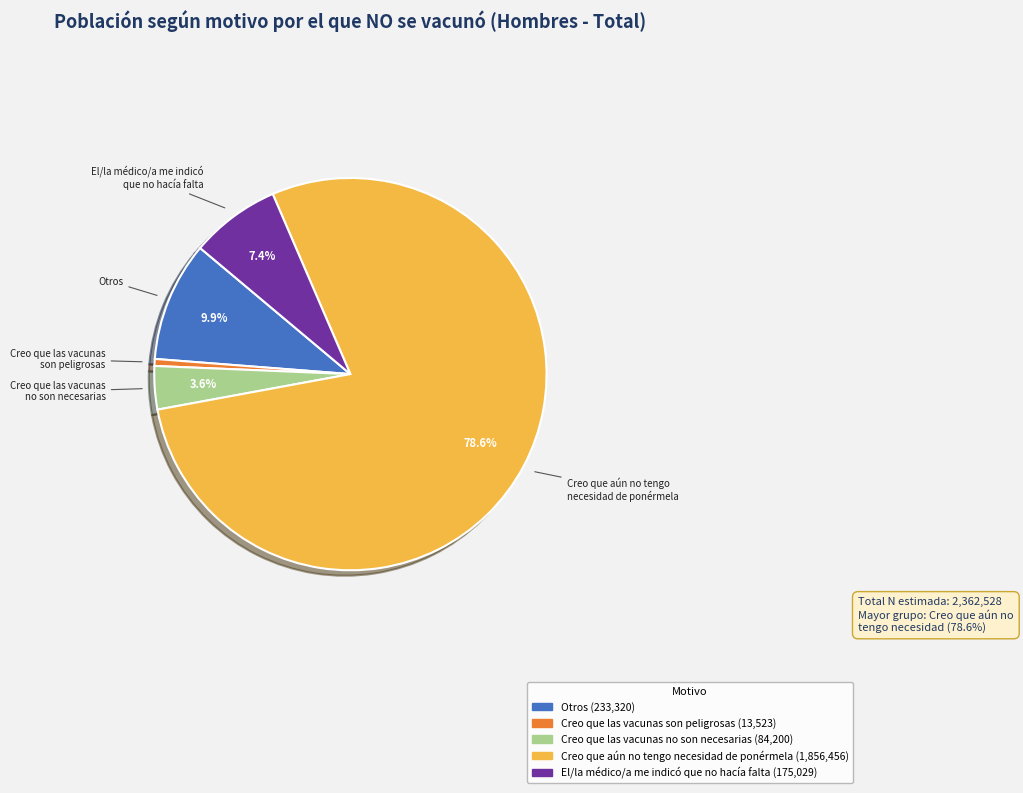

To the nearest percent, what portion does El/la médico/a me indicó que no hacía falta represent?

7%